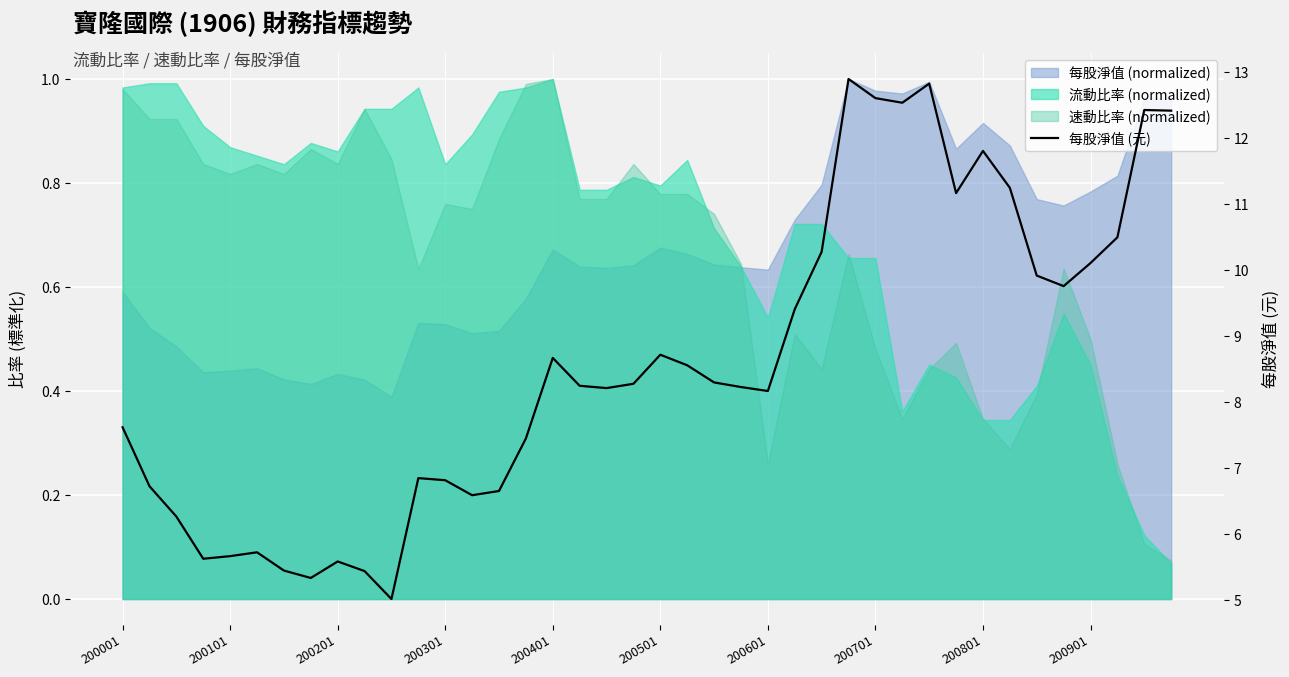

How many lines are shown in the chart?

1